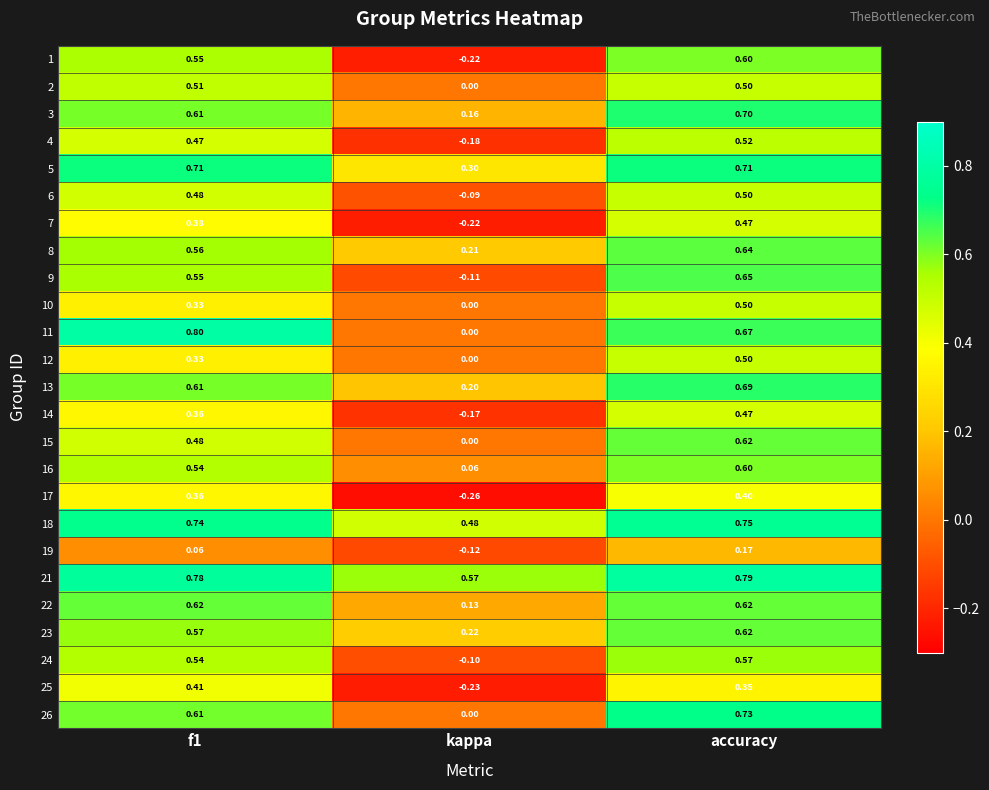

What is the total value across all series at accuracy?

14.3